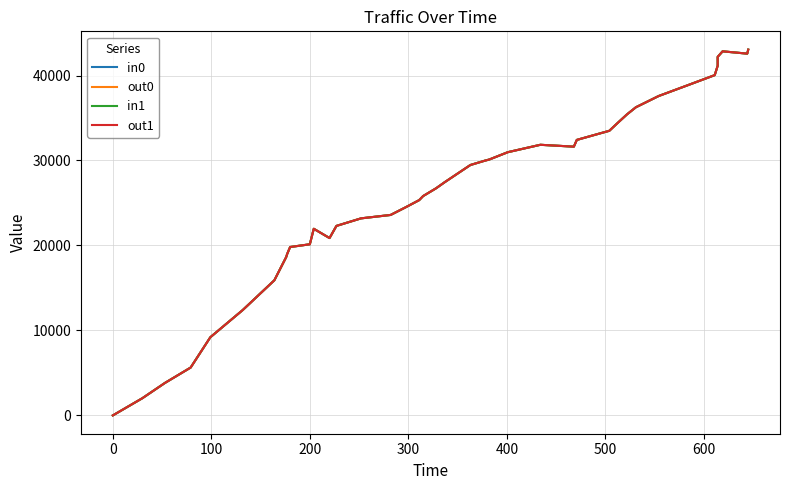

True or false: in1 and out0 cross at least once.

False